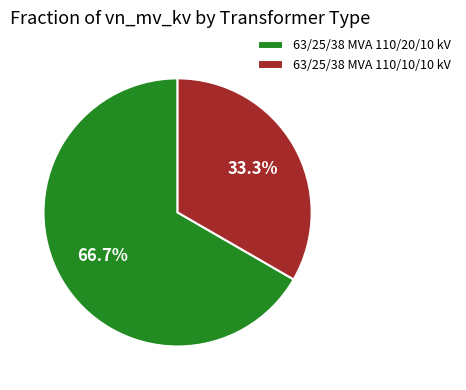

Which slice is the smallest?

63/25/38 MVA 110/10/10 kV